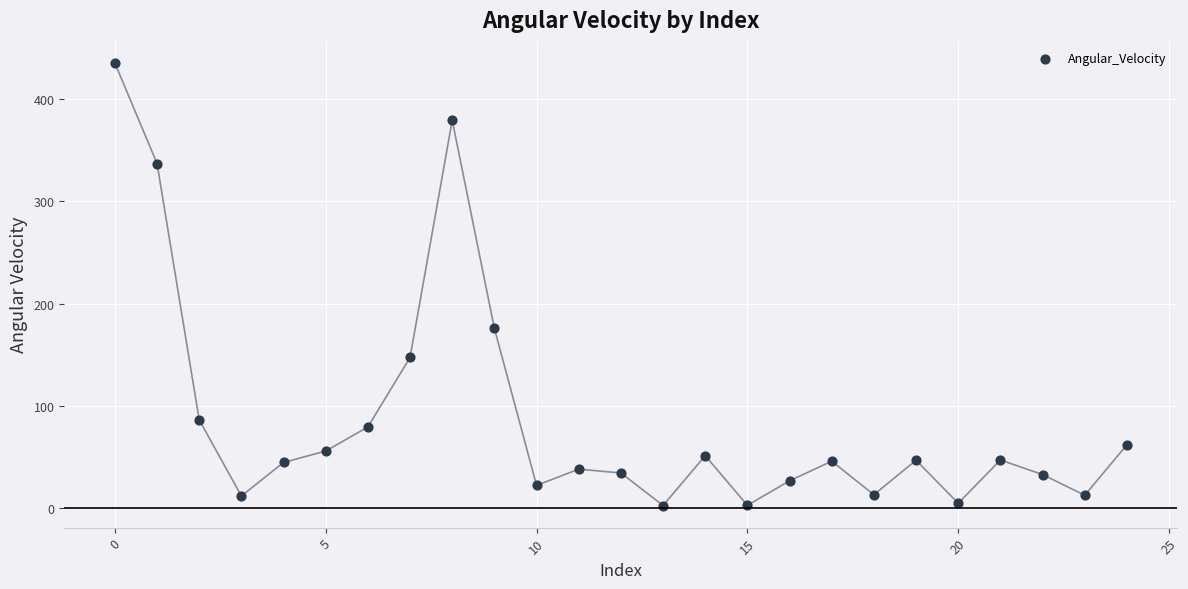

What is the range of Y values (max minus min)?

432.8